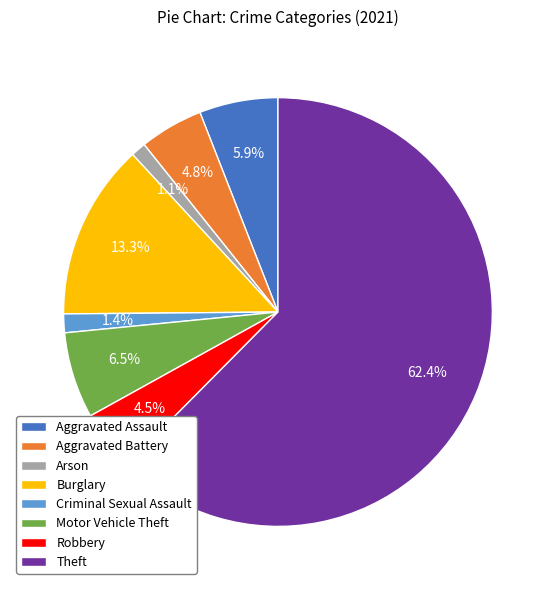

The Theft slice represents 62% of the pie. True or false?

True